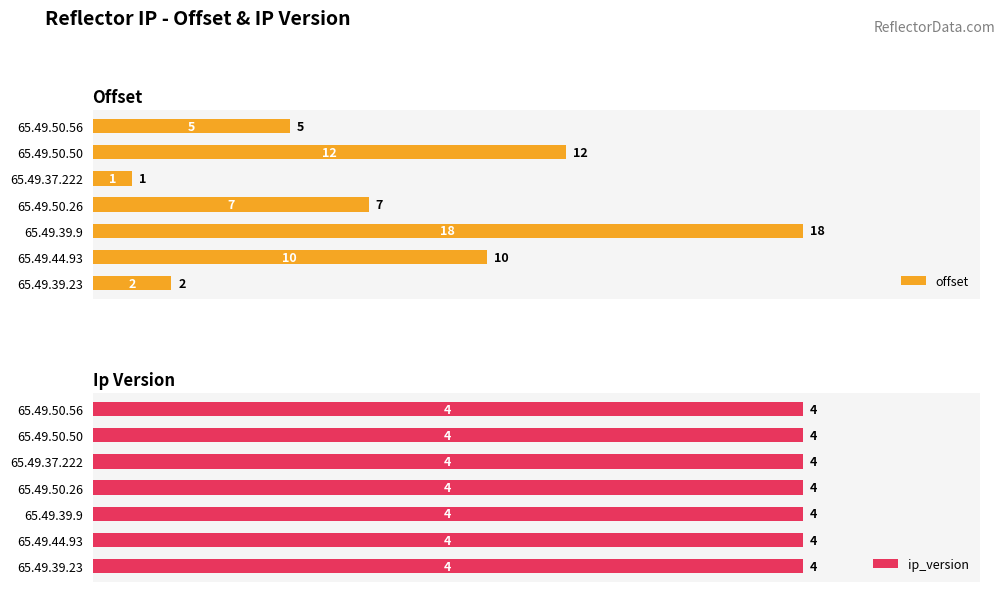

What is the lowest value of the offset series?

1